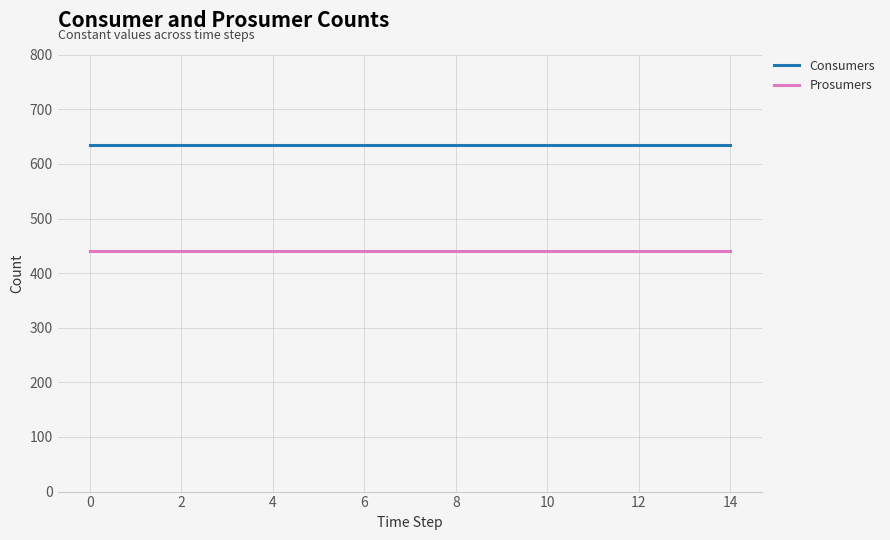

Which series has the largest total across all categories?

Consumers